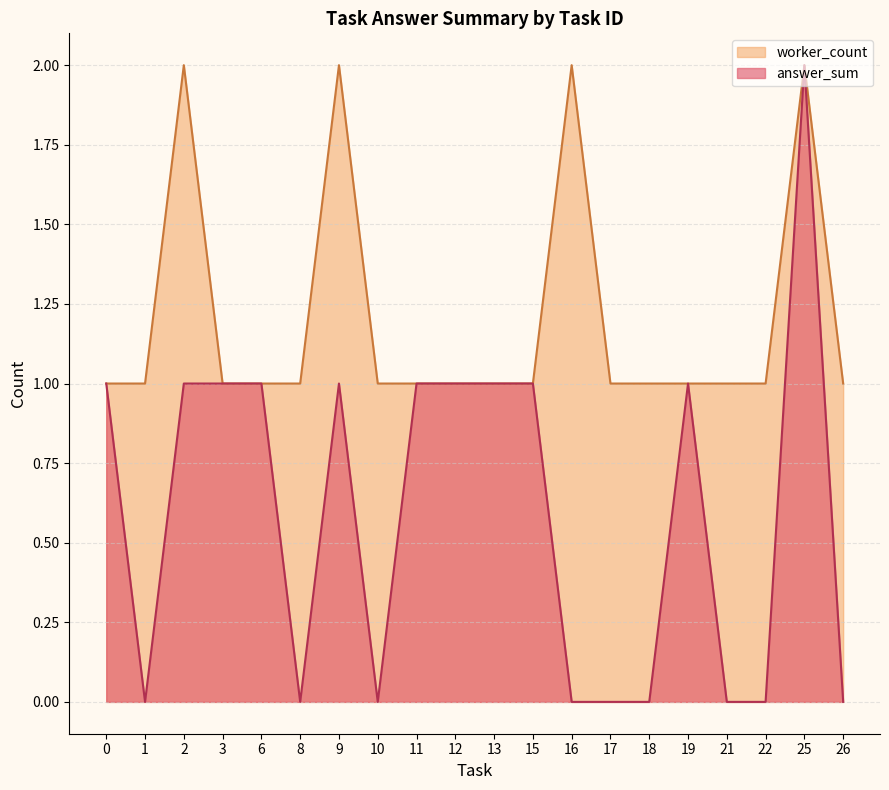

Read the worker_count value at 19.

1